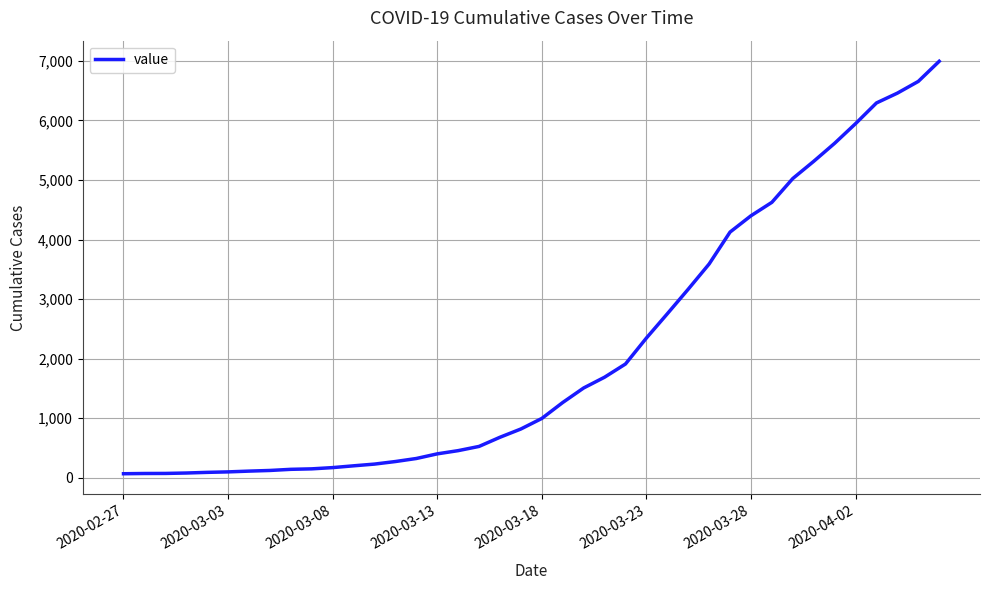

What is the sum of all values?

85677